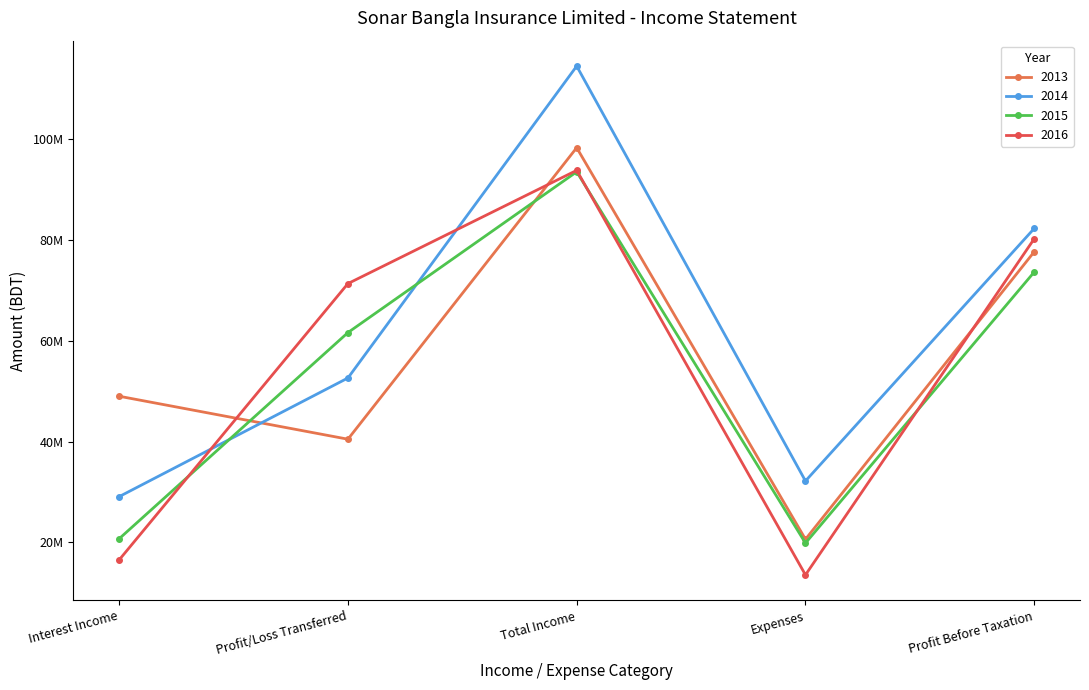

Reading left to right, list all the values displayed in this chart.

2013: Interest Income=49009766	Profit/Loss Transferred=40486950	Total Income=98308487	Expenses=20637087	Profit Before Taxation=77671400
2014: Interest Income=29093595	Profit/Loss Transferred=52628706	Total Income=114495574	Expenses=32197378	Profit Before Taxation=82298196
2015: Interest Income=20739793	Profit/Loss Transferred=61635608	Total Income=93529030	Expenses=19875029	Profit Before Taxation=73654001
2016: Interest Income=16545363	Profit/Loss Transferred=71355541	Total Income=93816741	Expenses=13566248	Profit Before Taxation=80250493